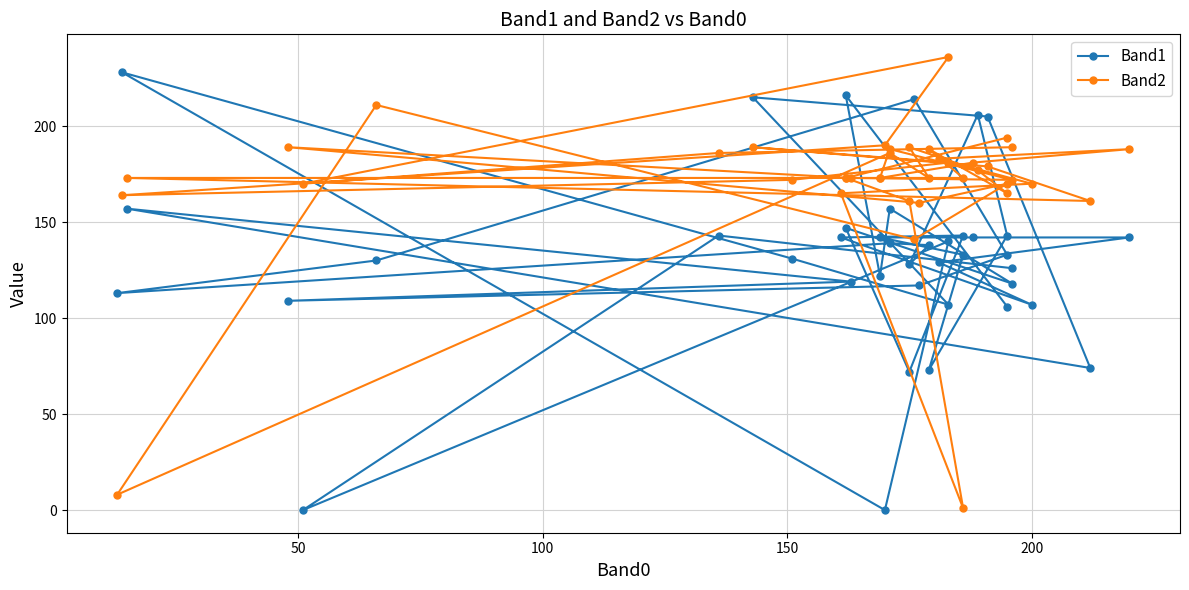

The Band2 series shows 301 at 28. True or false?

False